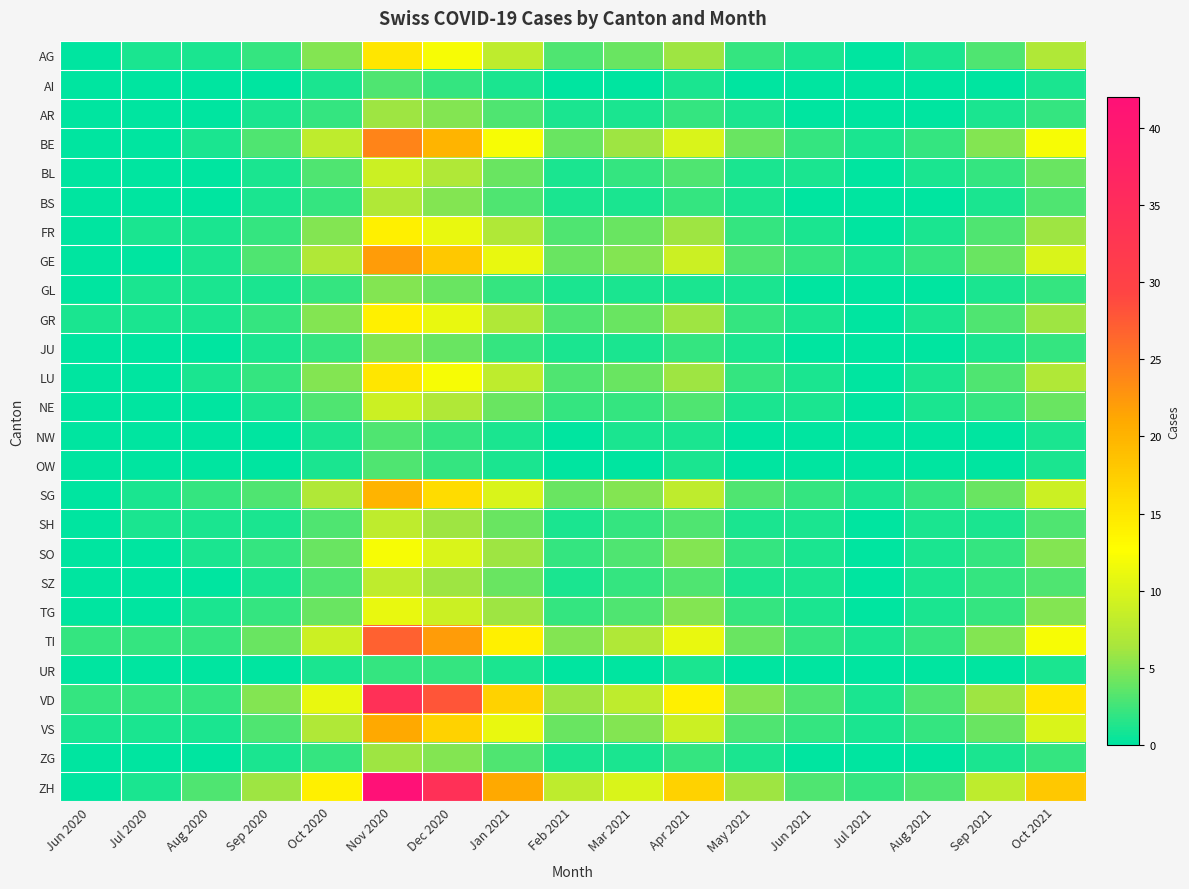

What is the difference between the highest and lowest values at Aug 2021?

3